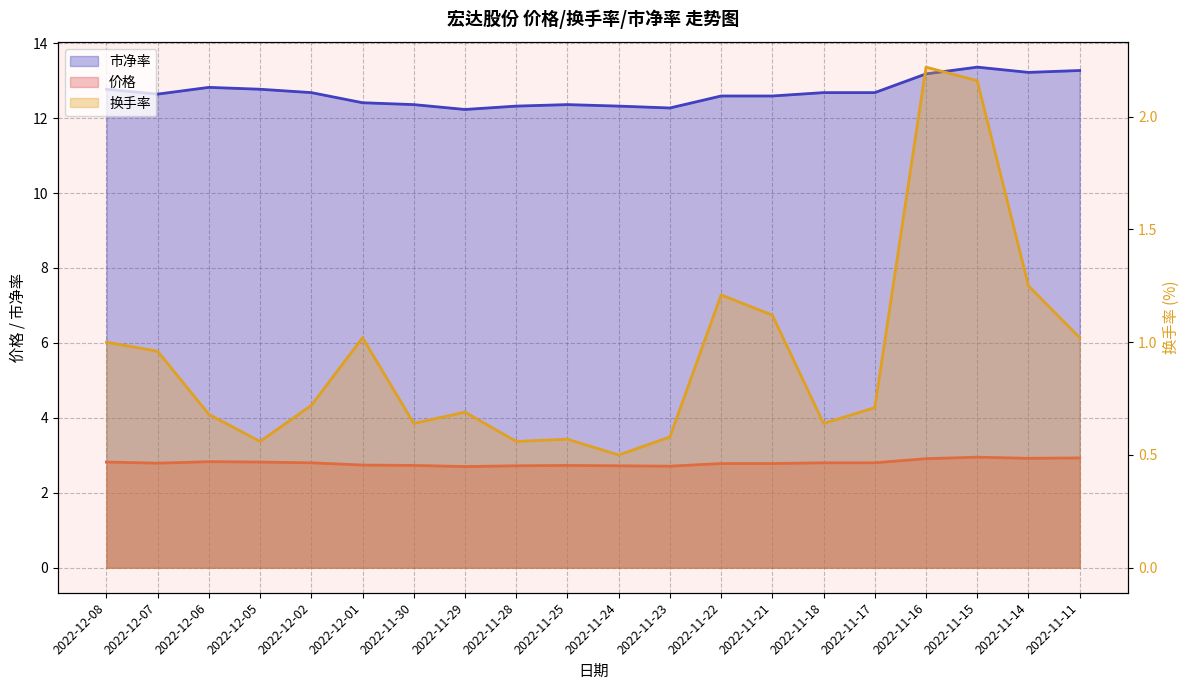

What is the highest value of the 市净率 series?

13.4